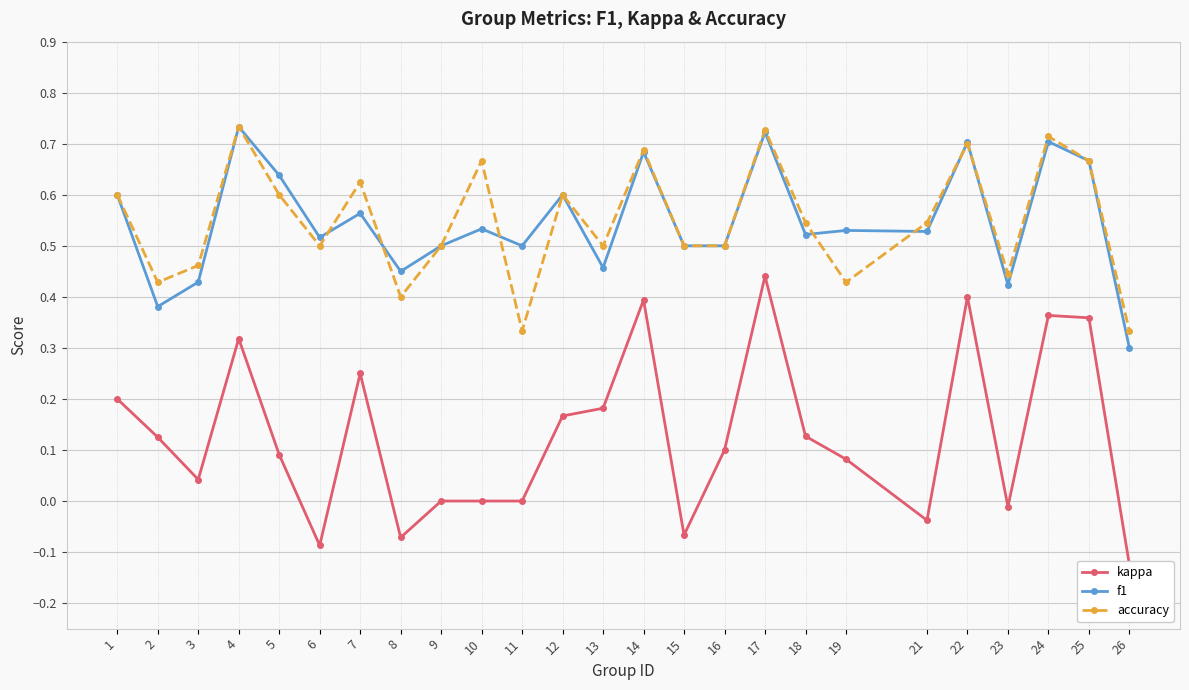

Which has a higher value, 7 or 16?

7